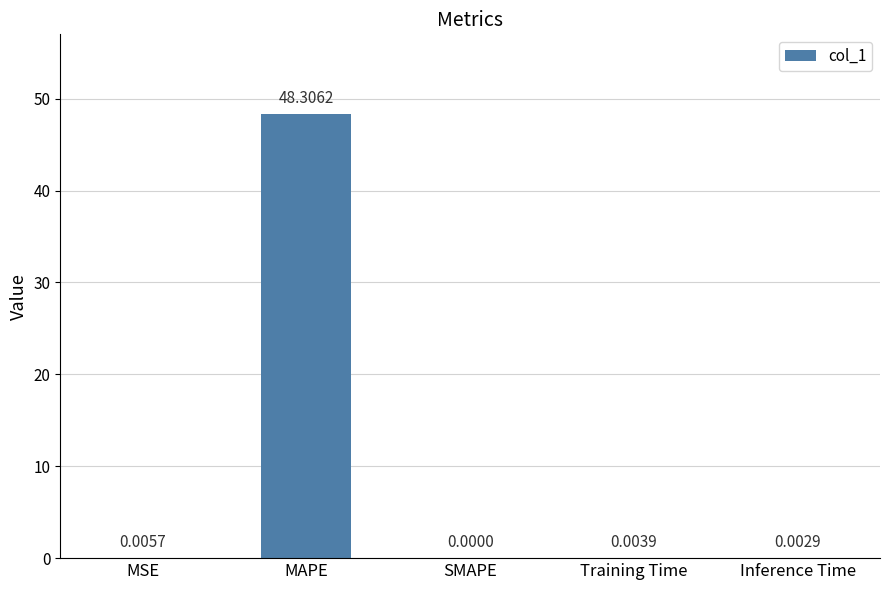

At which label is the value closest to 24?

MSE